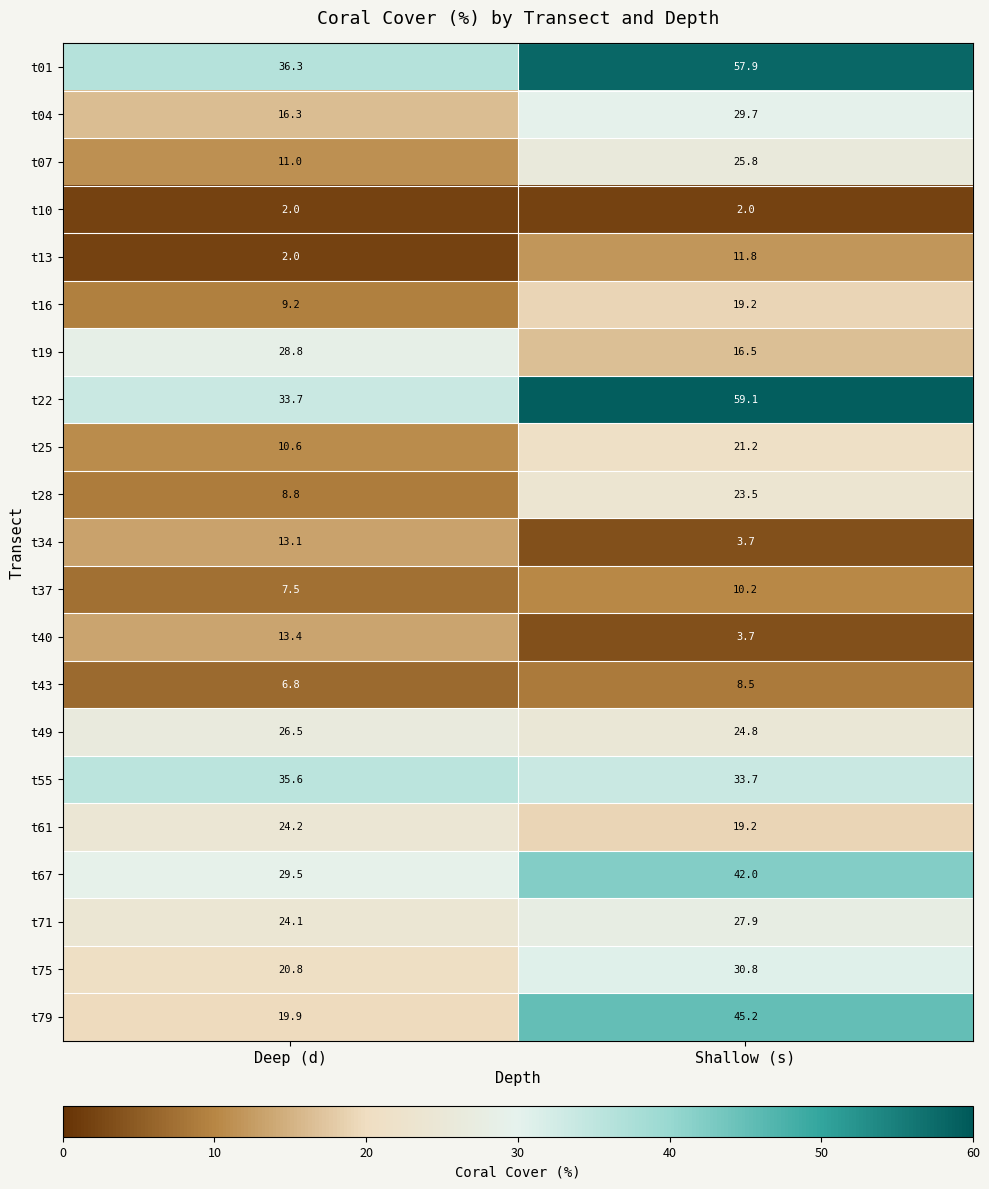

The value of t13 at Deep (d) is 2.0. True or false?

True